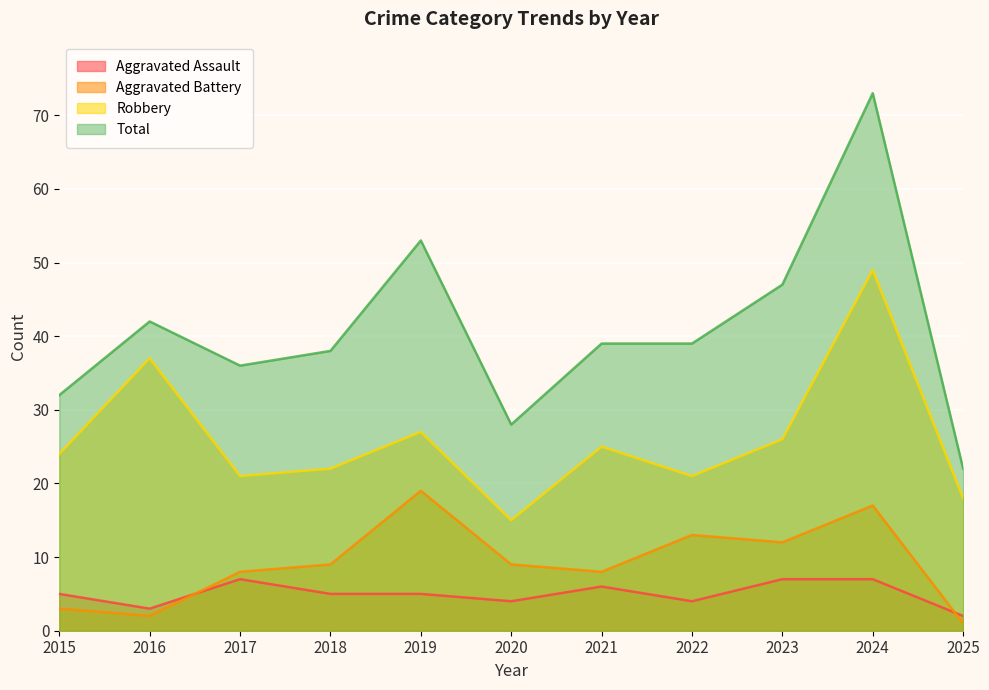

At which label does Aggravated Assault reach its minimum?

2025